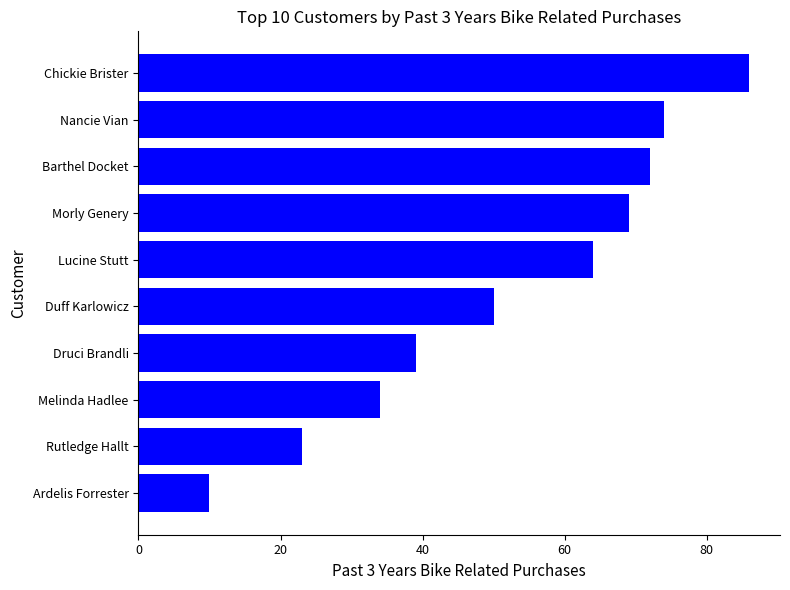

List the labels in order of value, smallest first.

Ardelis Forrester, Rutledge Hallt, Melinda Hadlee, Druci Brandli, Duff Karlowicz, Lucine Stutt, Morly Genery, Barthel Docket, Nancie Vian, Chickie Brister